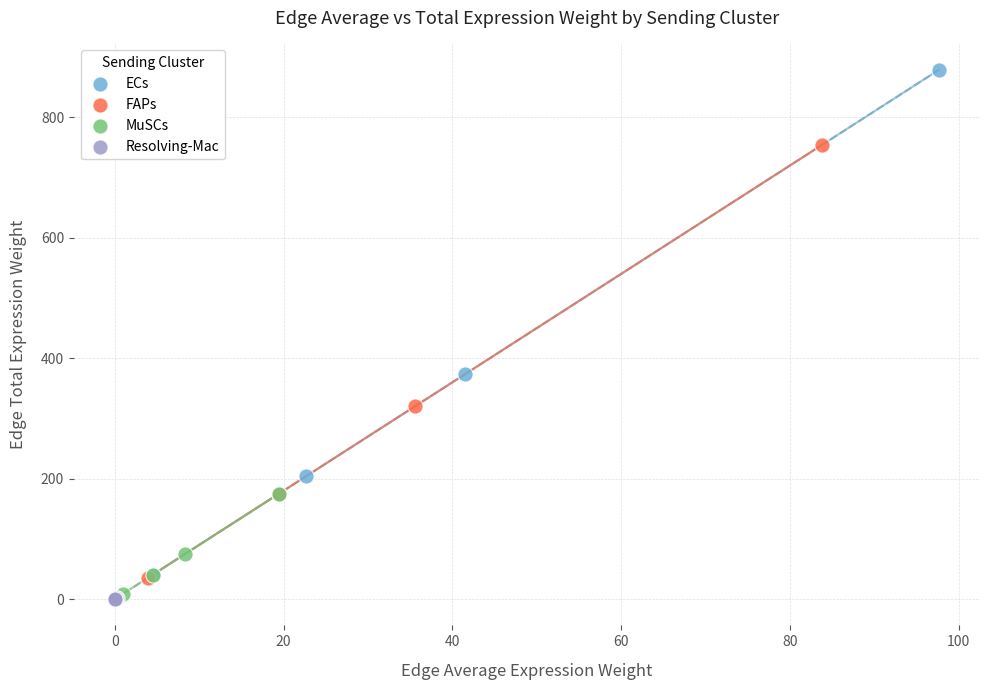

What are all the series names shown in the legend?

ECs, FAPs, MuSCs, Resolving-Mac